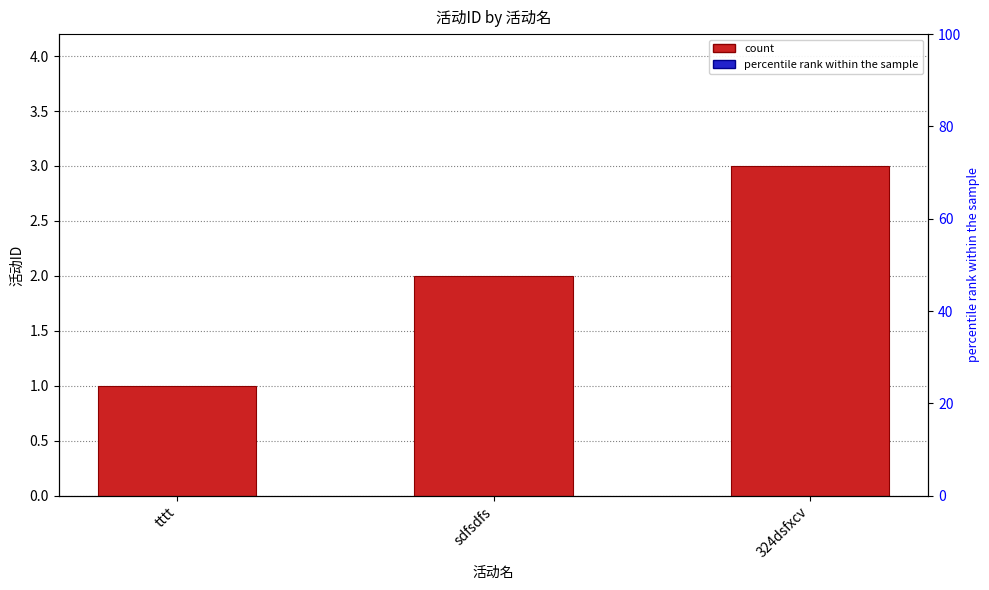

What value does the data have at sdfsdfs?

2